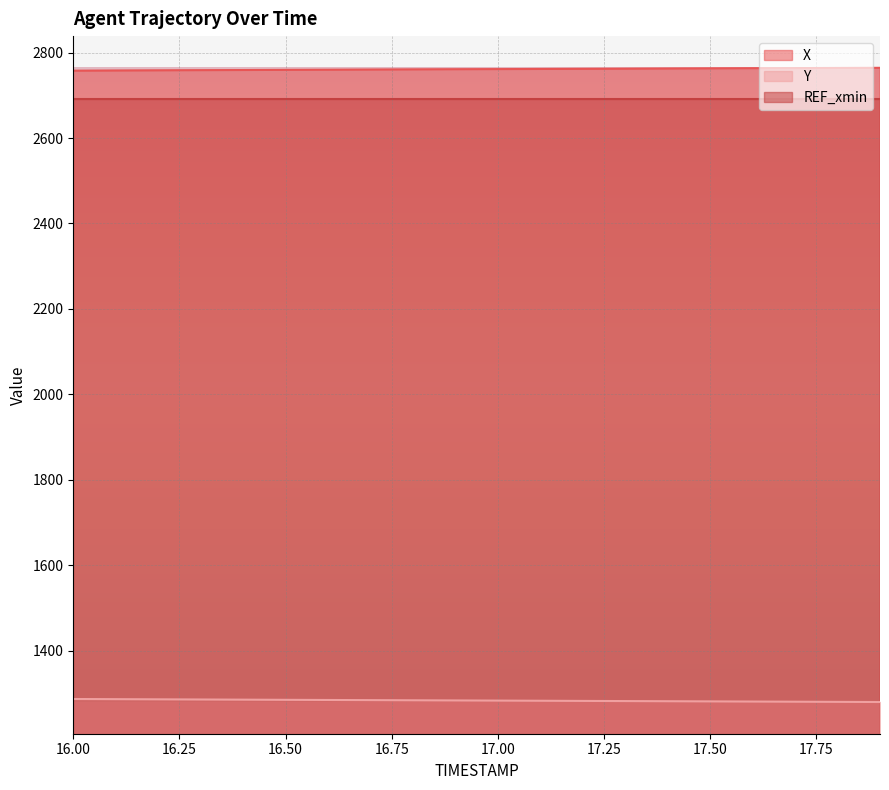

What is the smallest value displayed?

1279.8